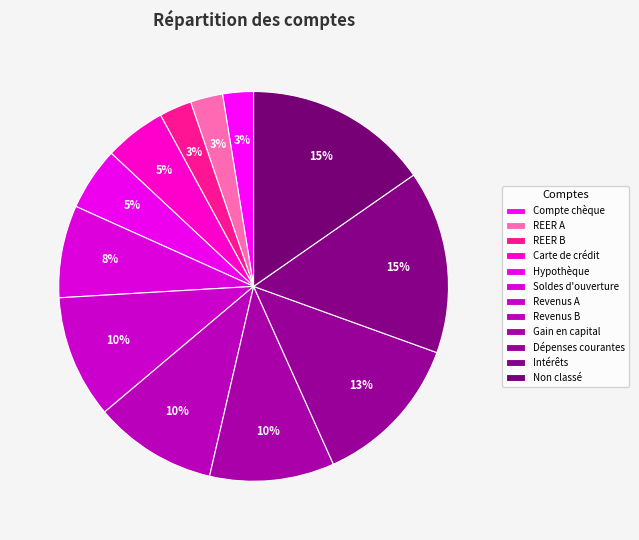

Count the number of slices in the pie.

12